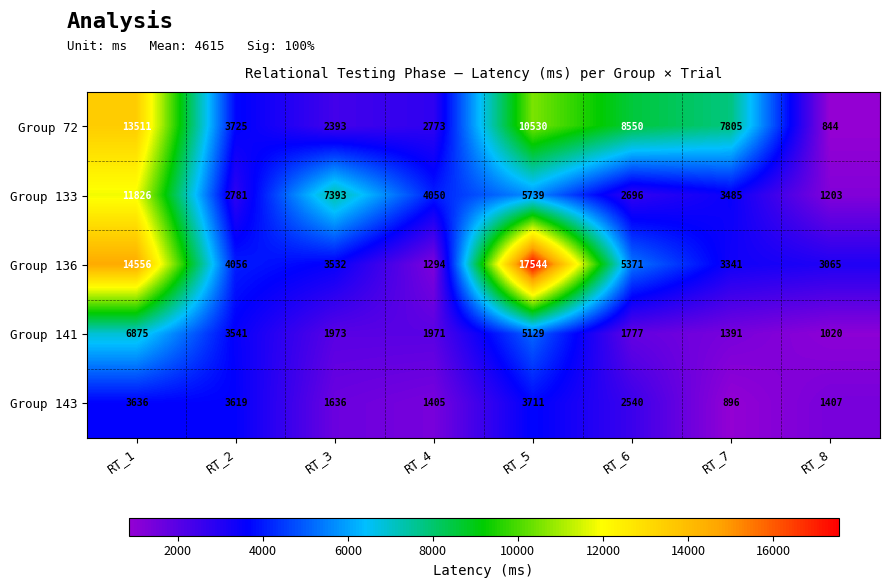

How many distinct data groups are displayed?

5